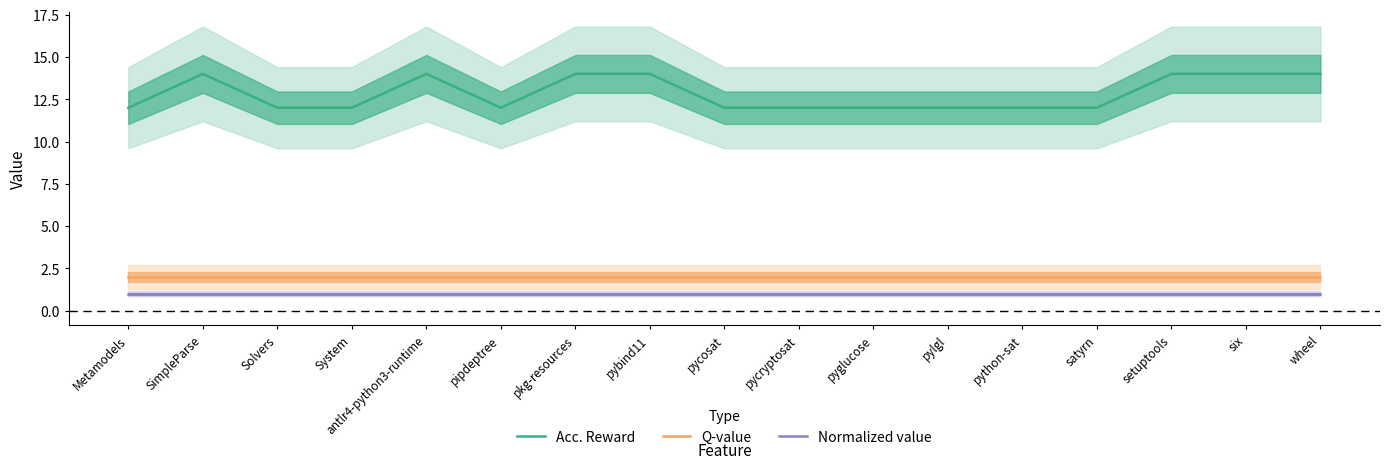

List the series in order of their peak value, highest first.

Acc. Reward, Q-value, Normalized value